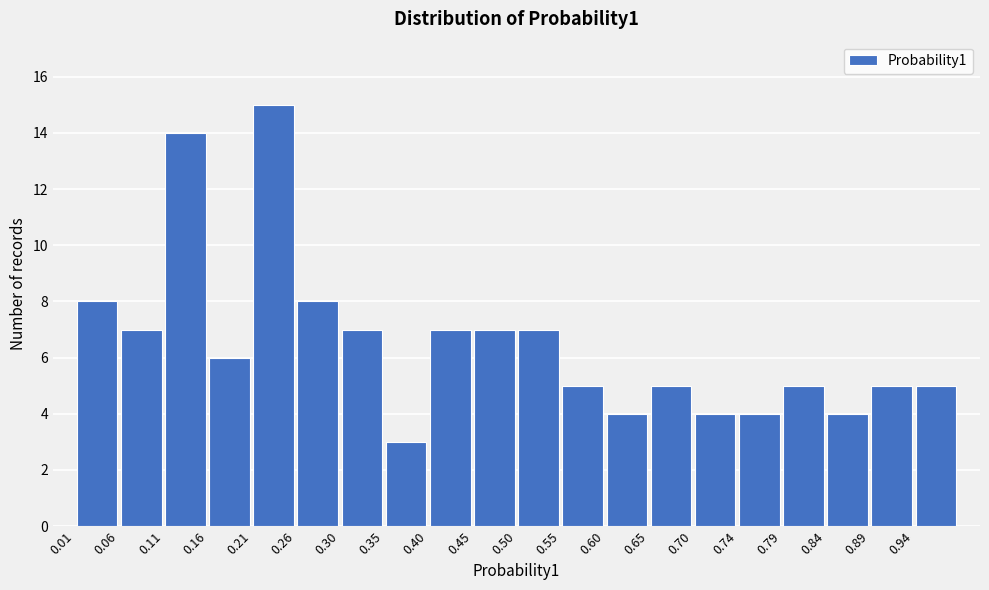

Which range on the x-axis has the tallest bar?

0.206 to 0.255